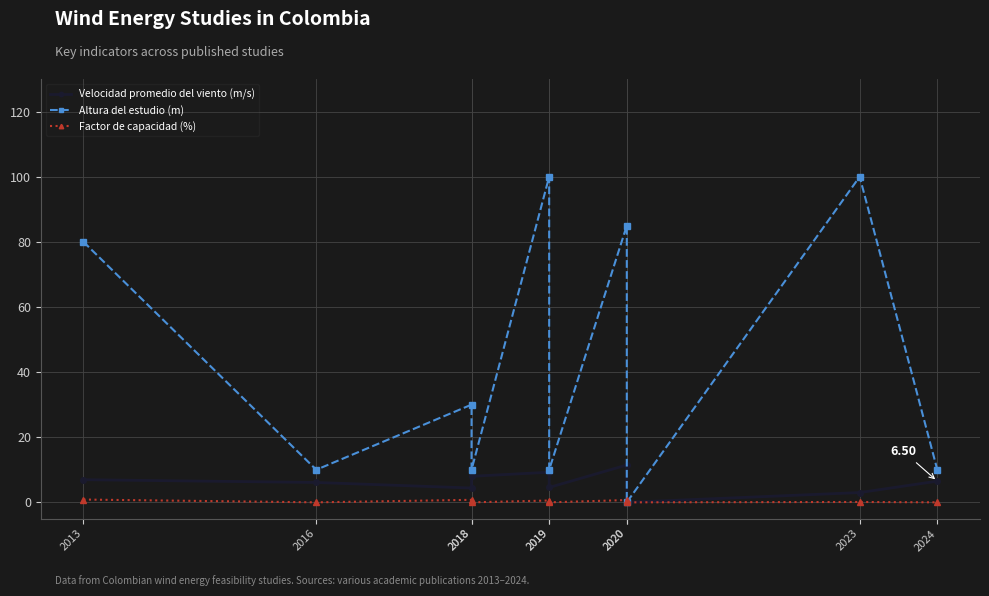

What is the spread (max minus min) of values at 2024?

10.0